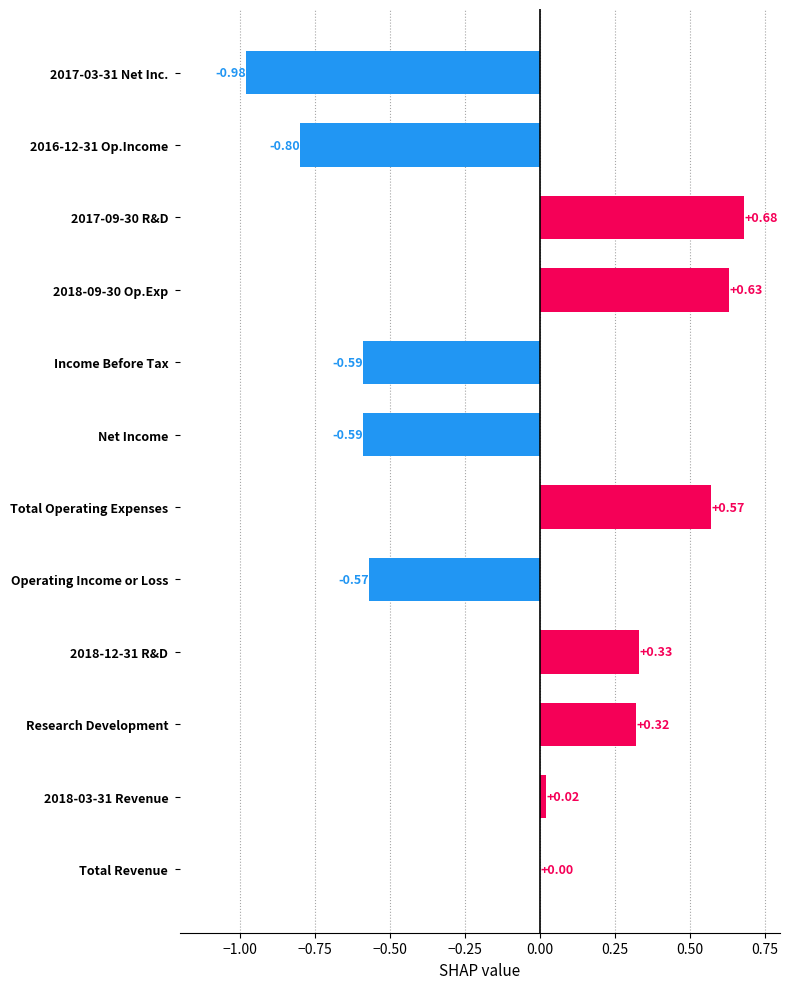

What is the sum of the values at Net Income and 2016-12-31 Op.Income?

-1.4